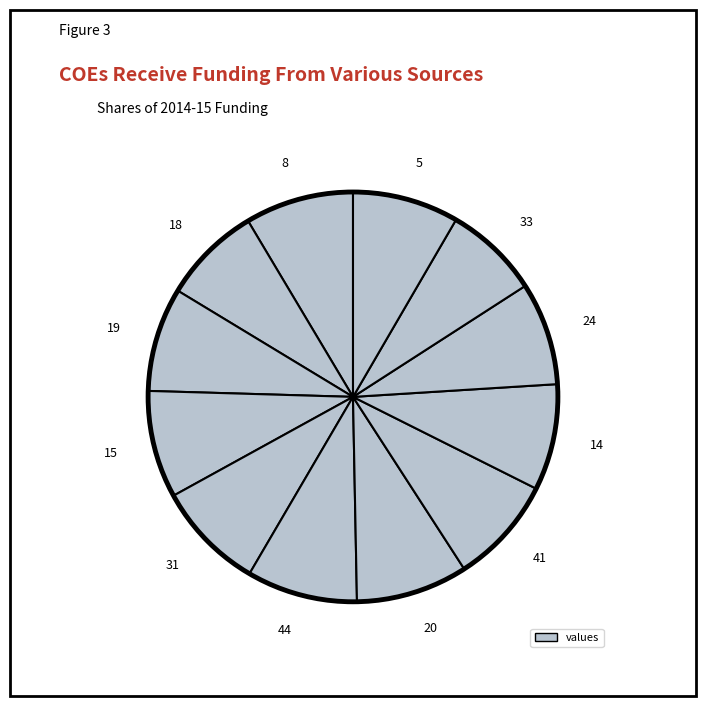

Rank the categories by value from highest to lowest.

20, 44, 8, 31, 15, 41, 14, 5, 19, 24, 18, 33